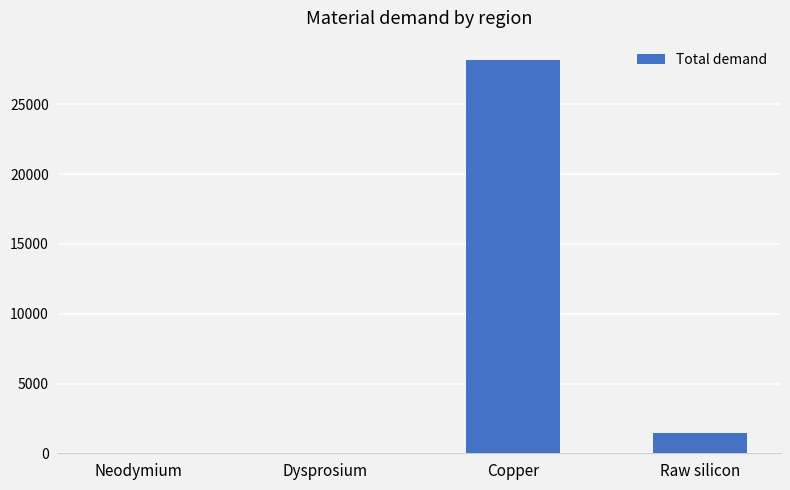

What is the sum of all values?

29627.5